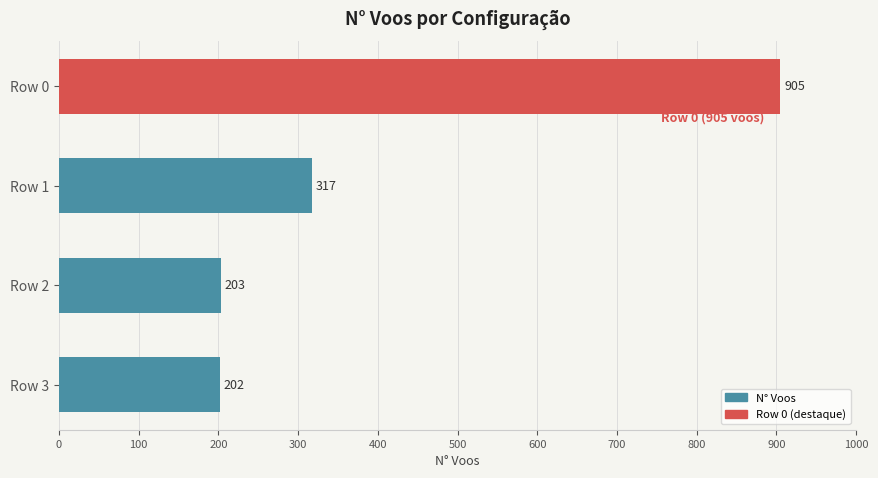

List the labels in order of value, smallest first.

Row 3, Row 2, Row 1, Row 0